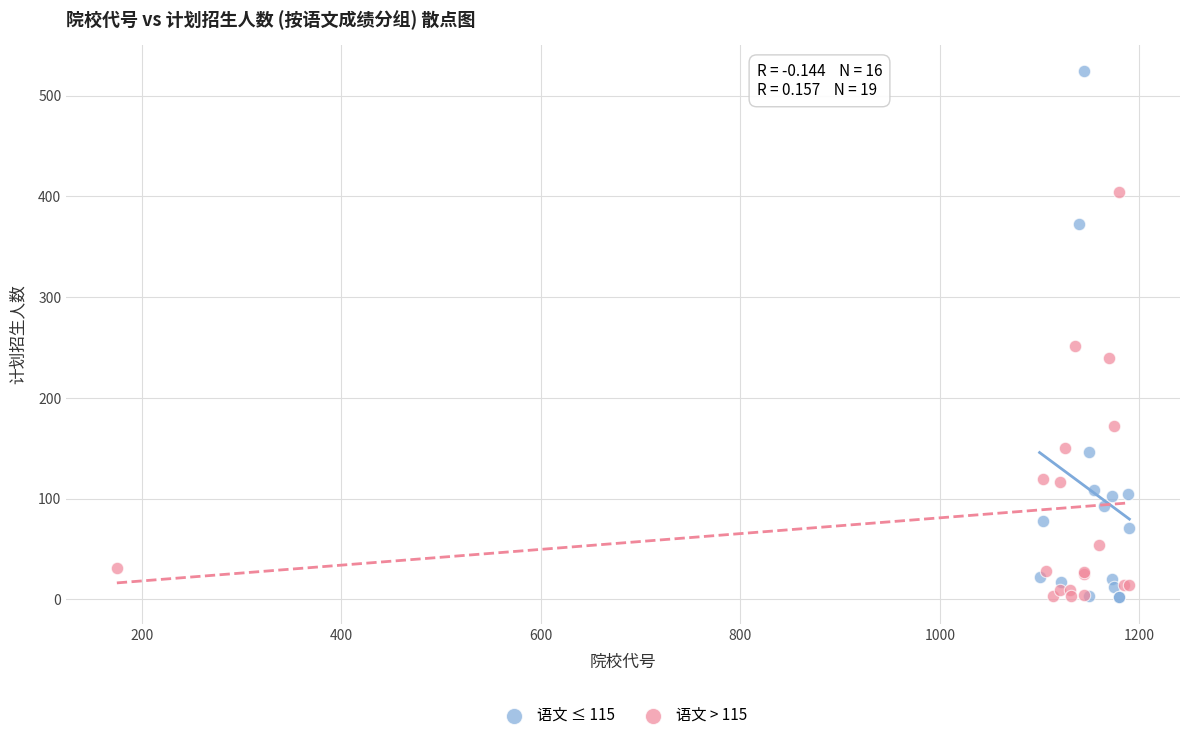

Which series reaches the maximum Y coordinate?

语文 ≤ 115